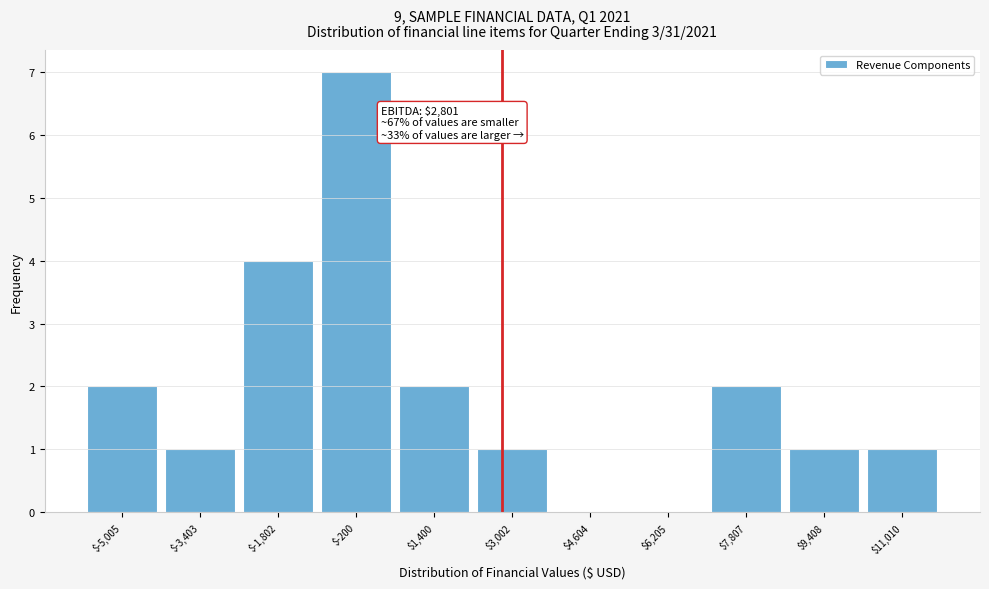

Over which range of the x-axis is the bar tallest?

-1000 to 600